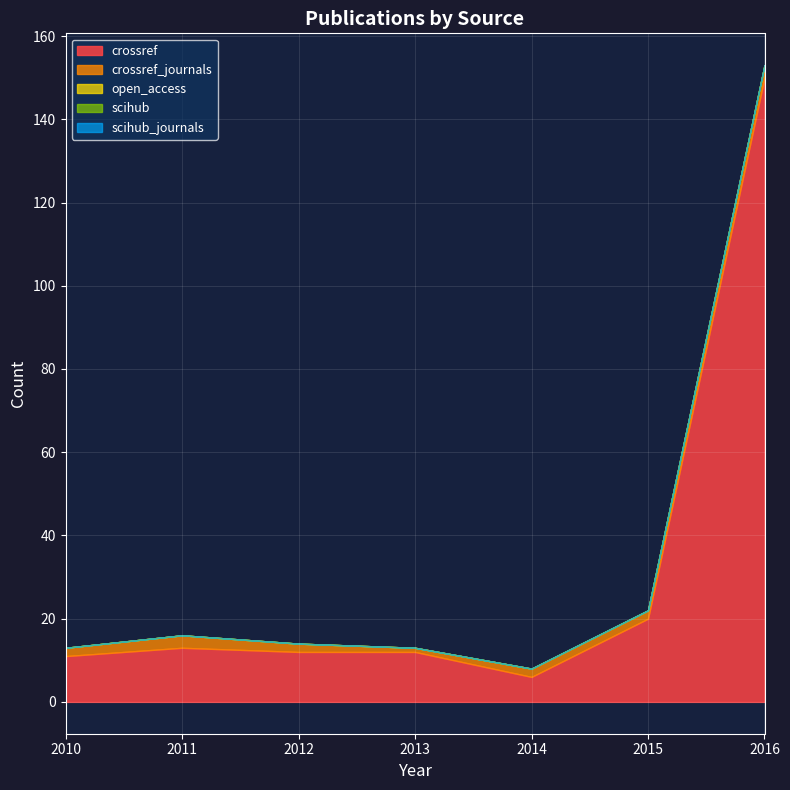

What is the lowest value of the crossref_journals series?

1